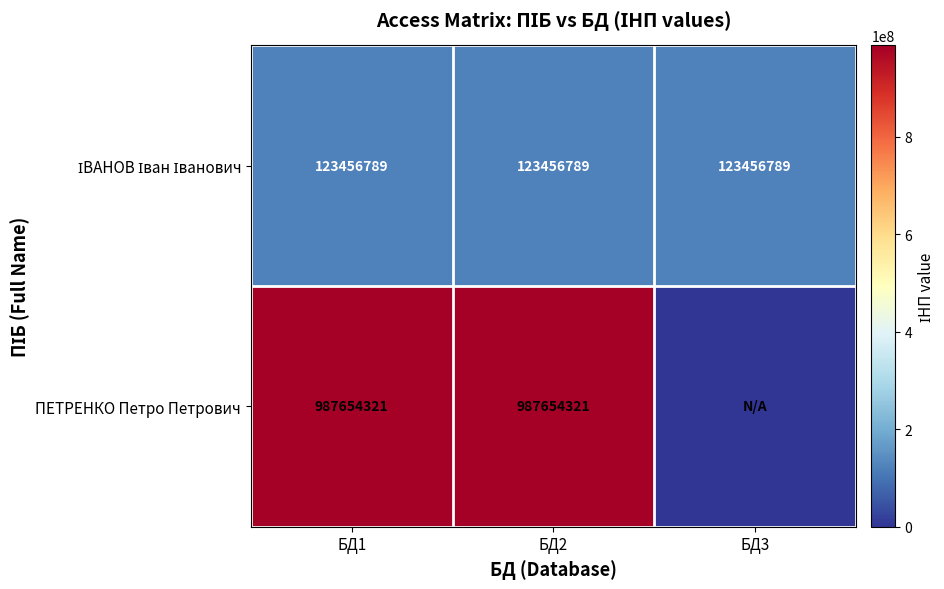

What is the difference between the highest and lowest values at БД2?

864197532